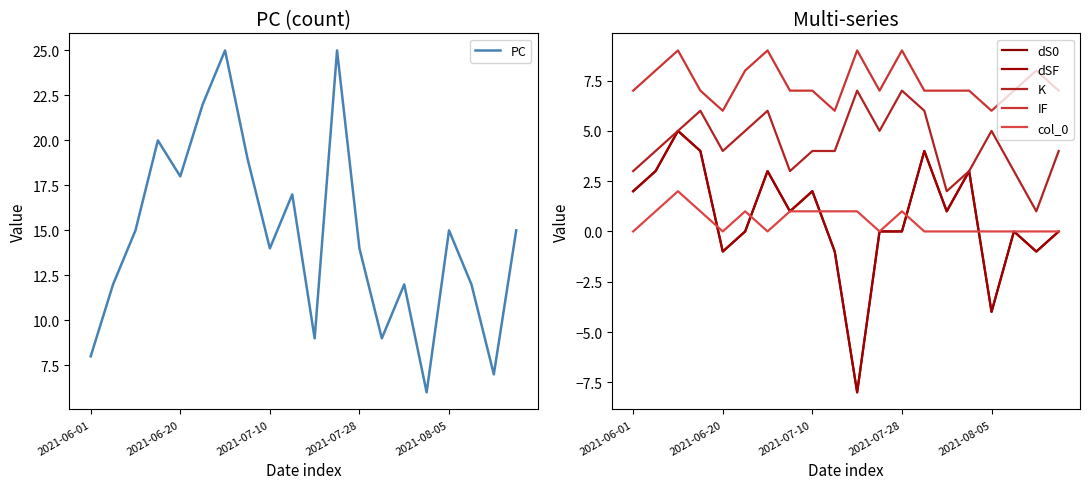

At which category is the sum across all series the highest?

6